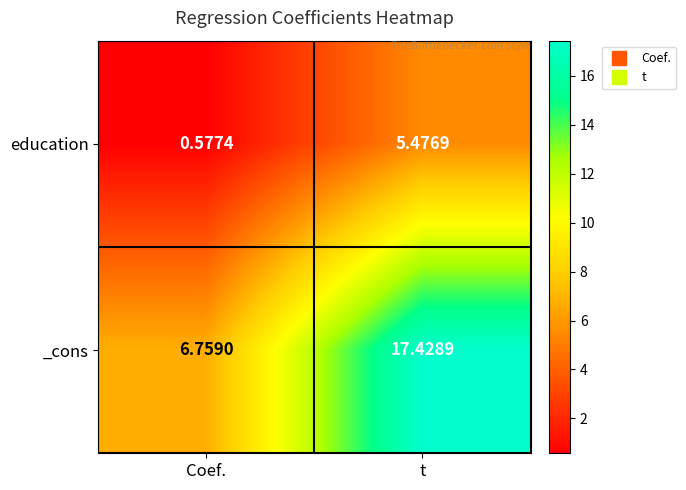

Is the value of education at Coef. greater than the value of _cons at Coef.?

No